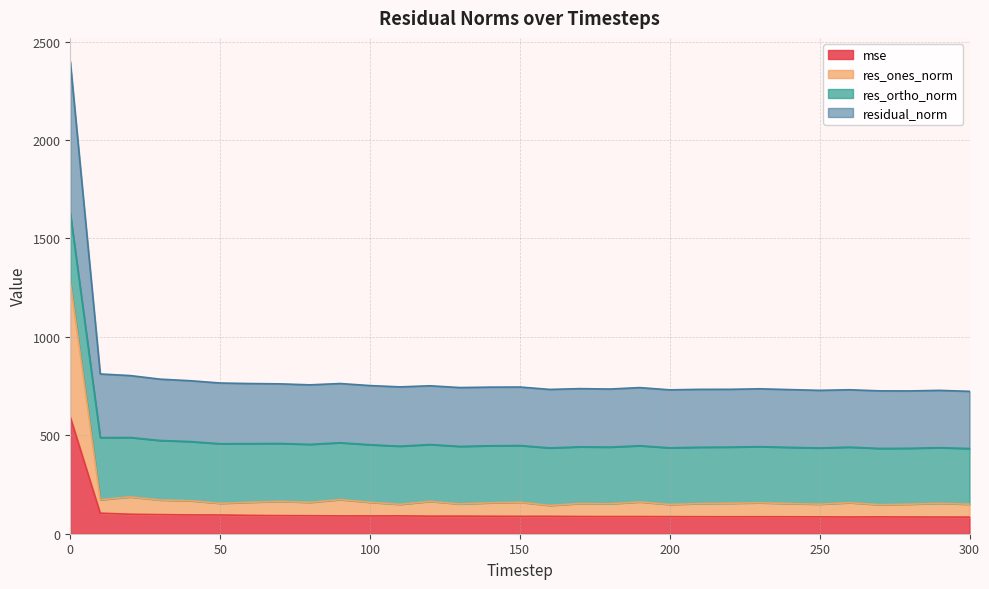

Is the value of mse at 170 greater than the value of residual_norm at 40?

No